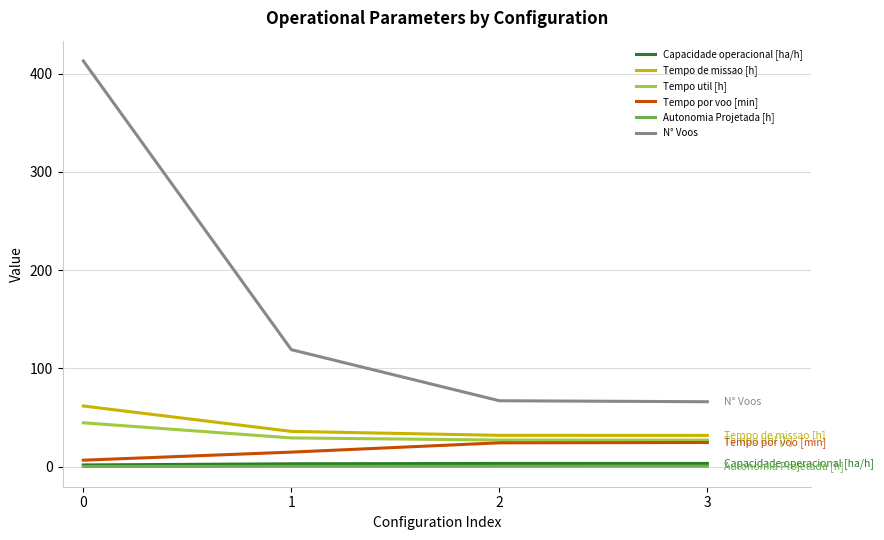

Is the value of Autonomia Projetada [h] at 3 greater than the value of Tempo de missao [h] at 2?

No